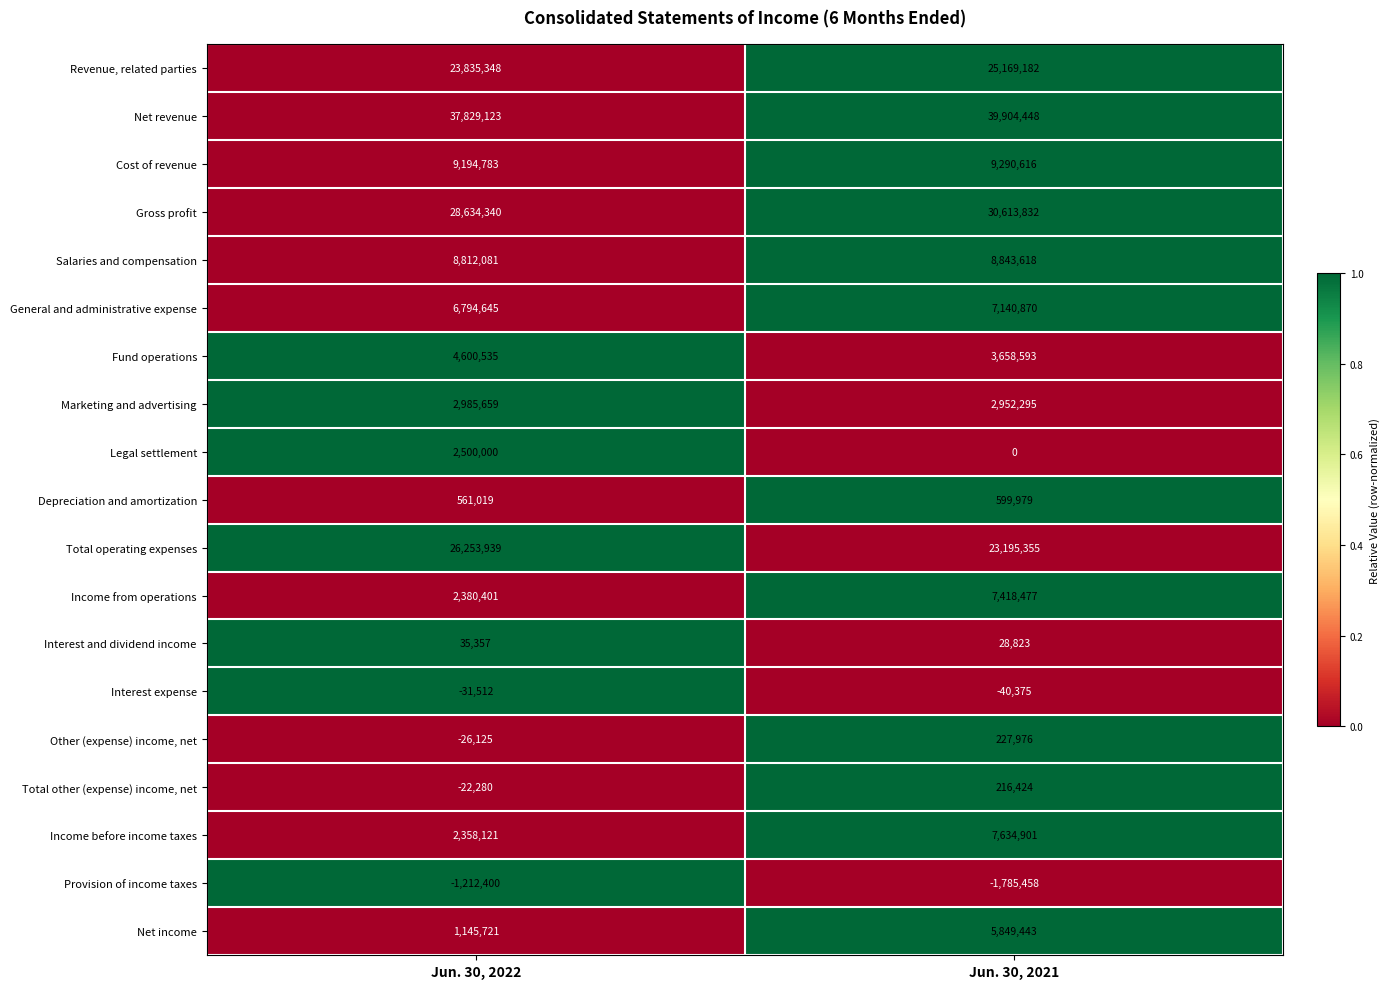

What value does the Gross profit series have at Jun. 30, 2022?

28634340